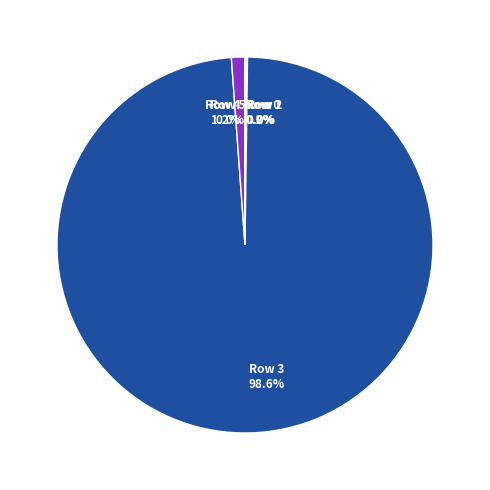

What is the largest slice in the pie chart?

Row 3